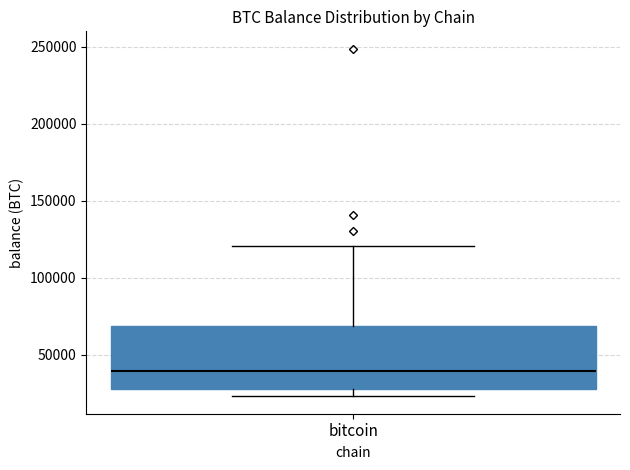

Transcribe this box plot: give where the median line is, the range the box spans, and where the two whiskers end, as read against the y-axis. The values are not printed on the chart, so give them approximately, as read against the axis.

median 40000, box 30000 to 70000, whiskers 25000 to 120000